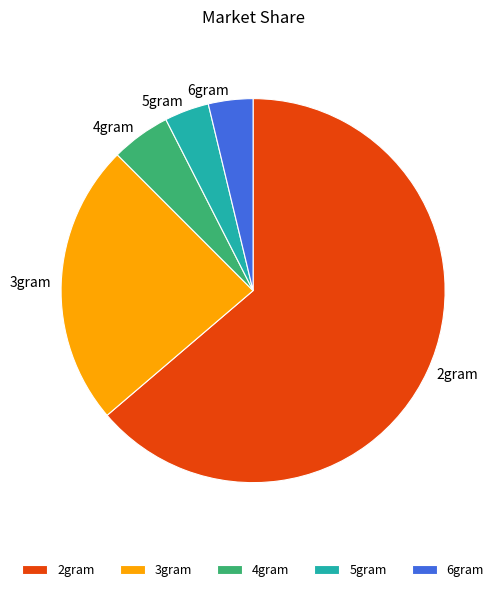

Combined, do 5gram and 6gram account for over 50%?

No